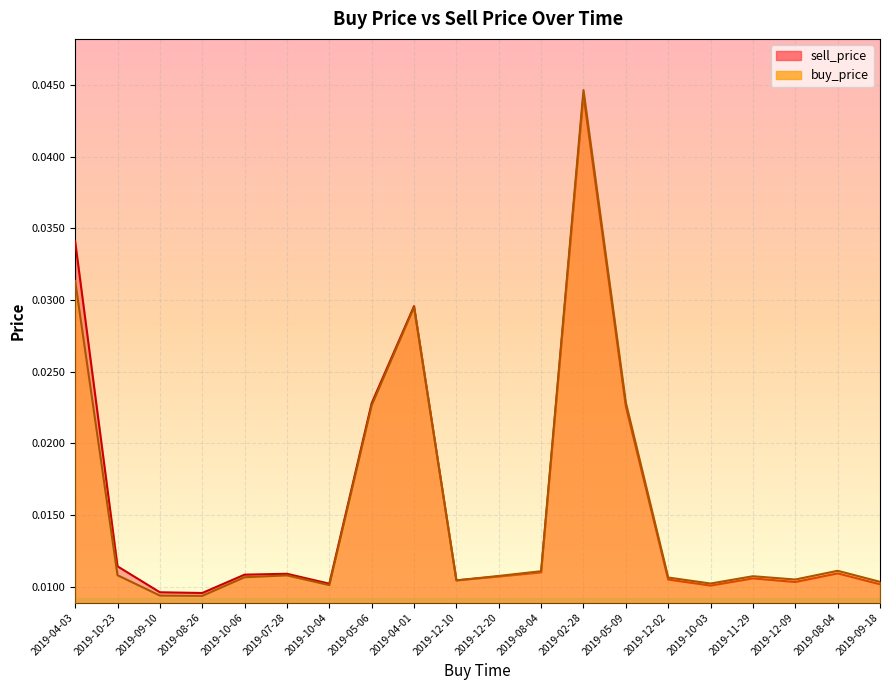

What are all the series names shown in the legend?

buy_price, sell_price